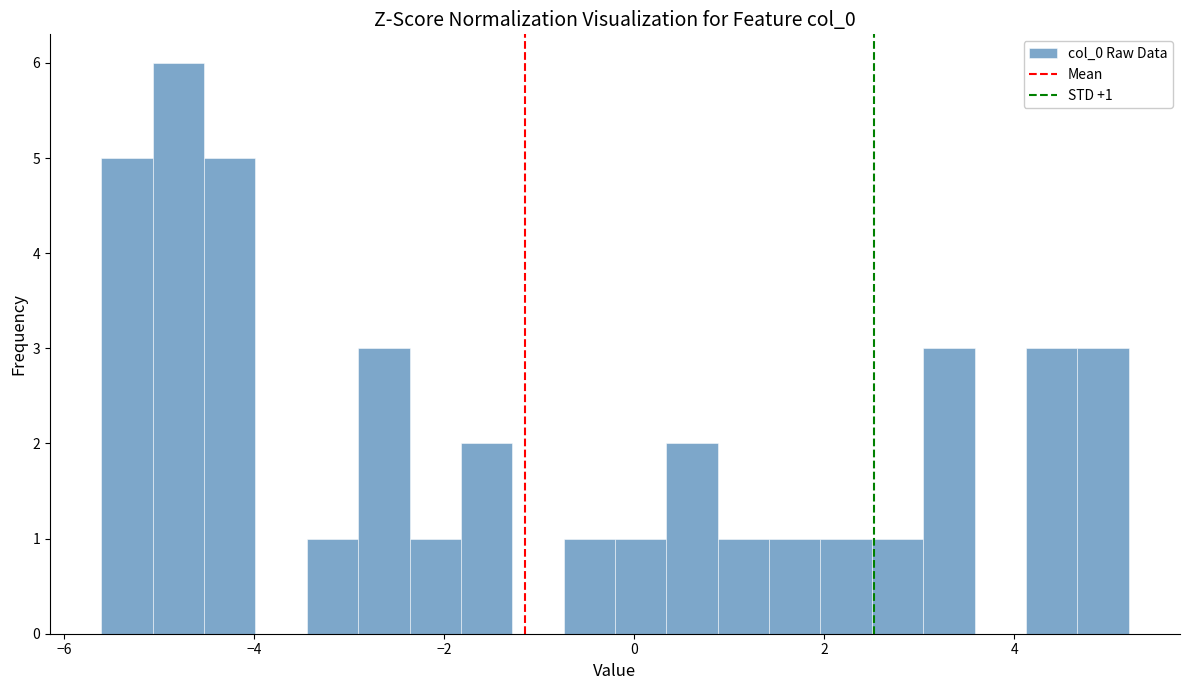

Read against the x-axis, roughly where is the centre of the tallest bar?

-4.8